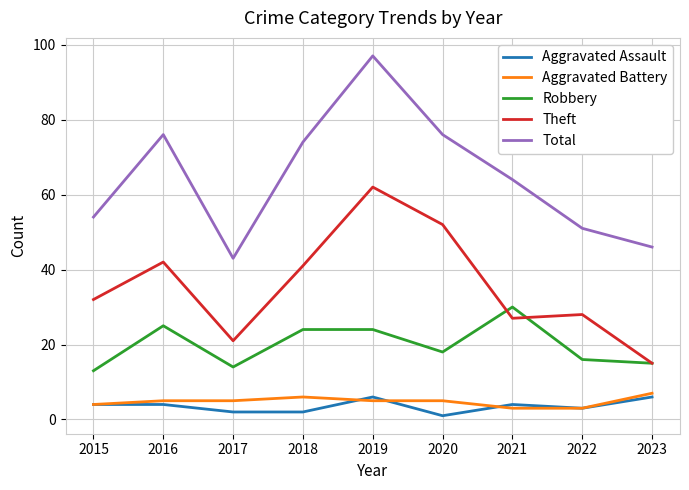

True or false: Total has more than 0 interior local peaks.

True